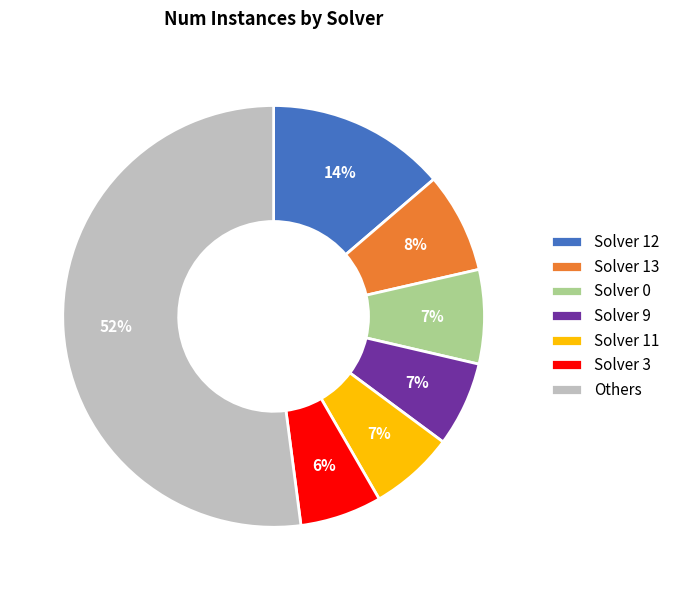

The Solver 13 slice represents 8% of the pie. True or false?

True